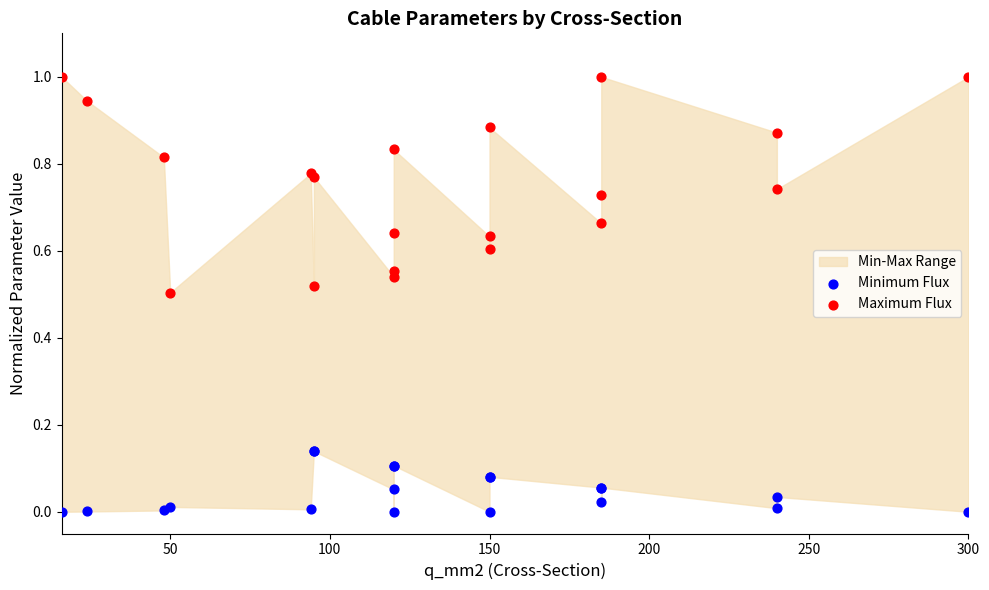

Which series contains the highest Y value?

Maximum Flux